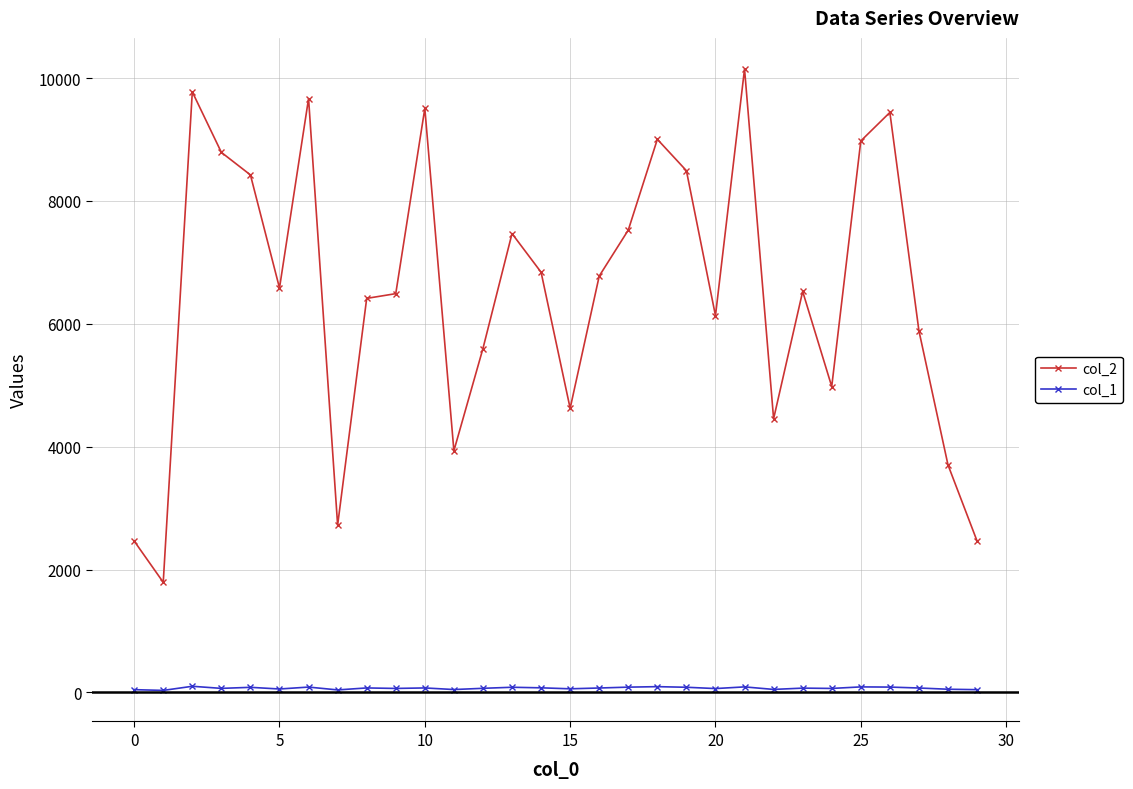

True or false: col_1 and col_2 cross at least once.

False